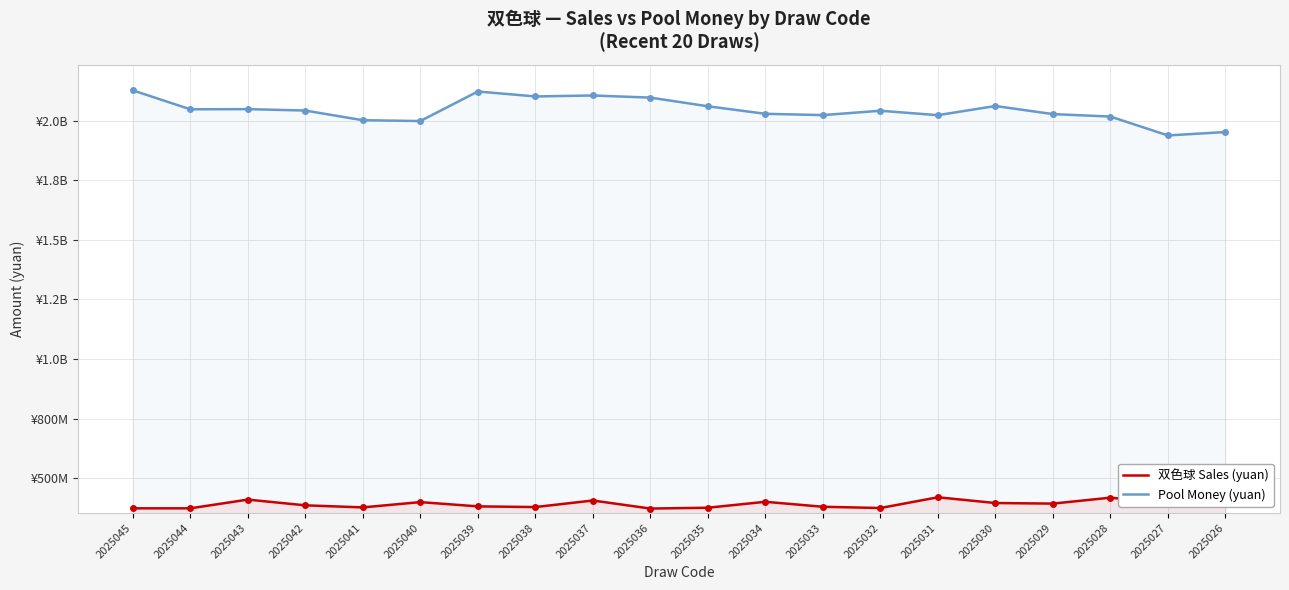

Where does the Pool Money (yuan) series first go above 2042981318?

2025045